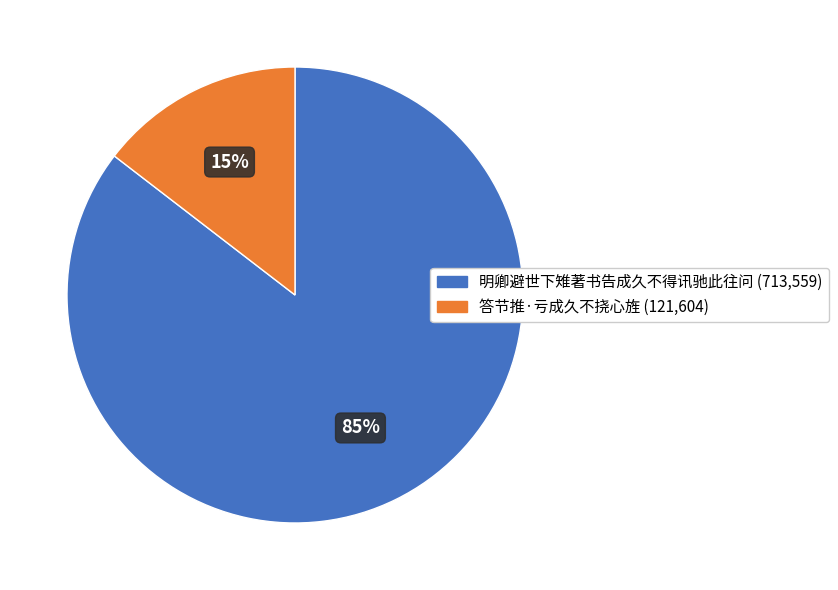

To the nearest percent, what is the average slice percentage?

50%